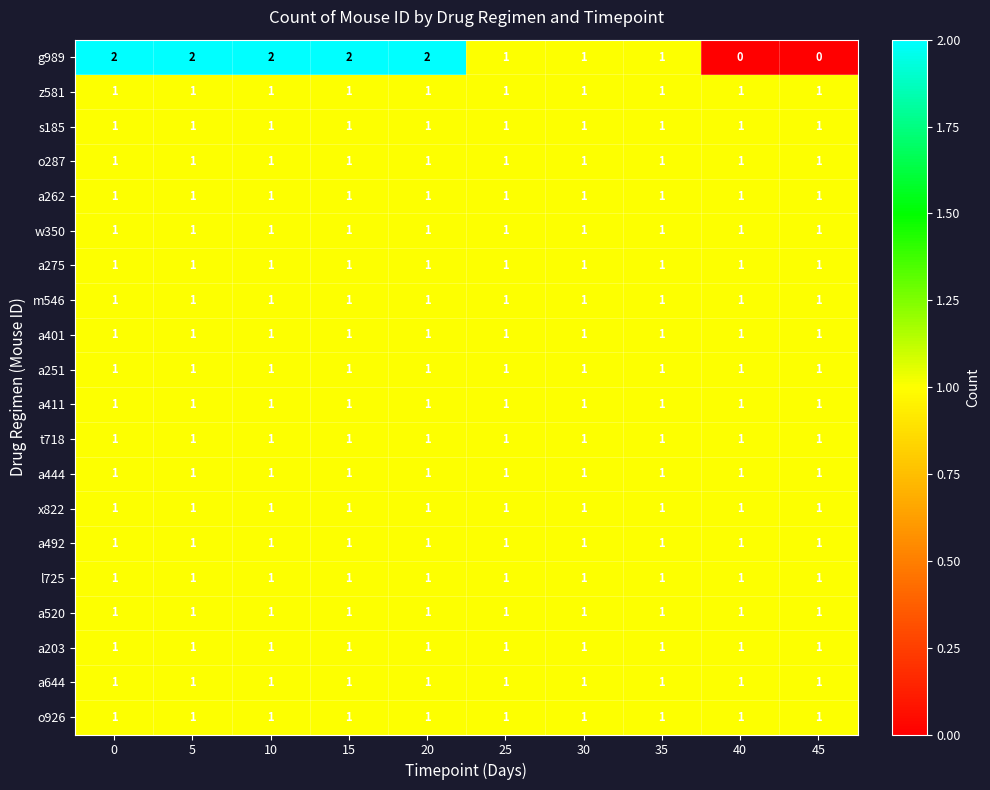

What is the sum of all w350 values?

10